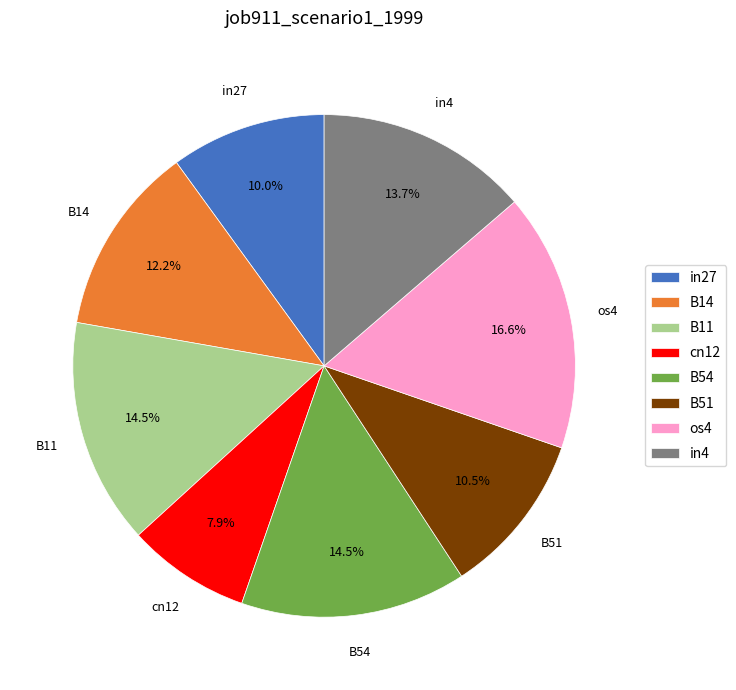

Which has a higher value, B54 or in4?

B54